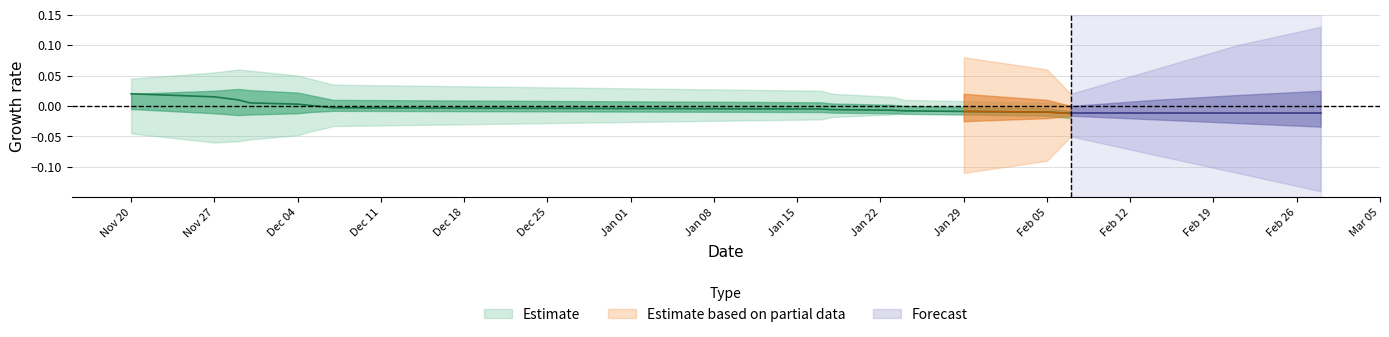

Count the number of values greater than 0.

6